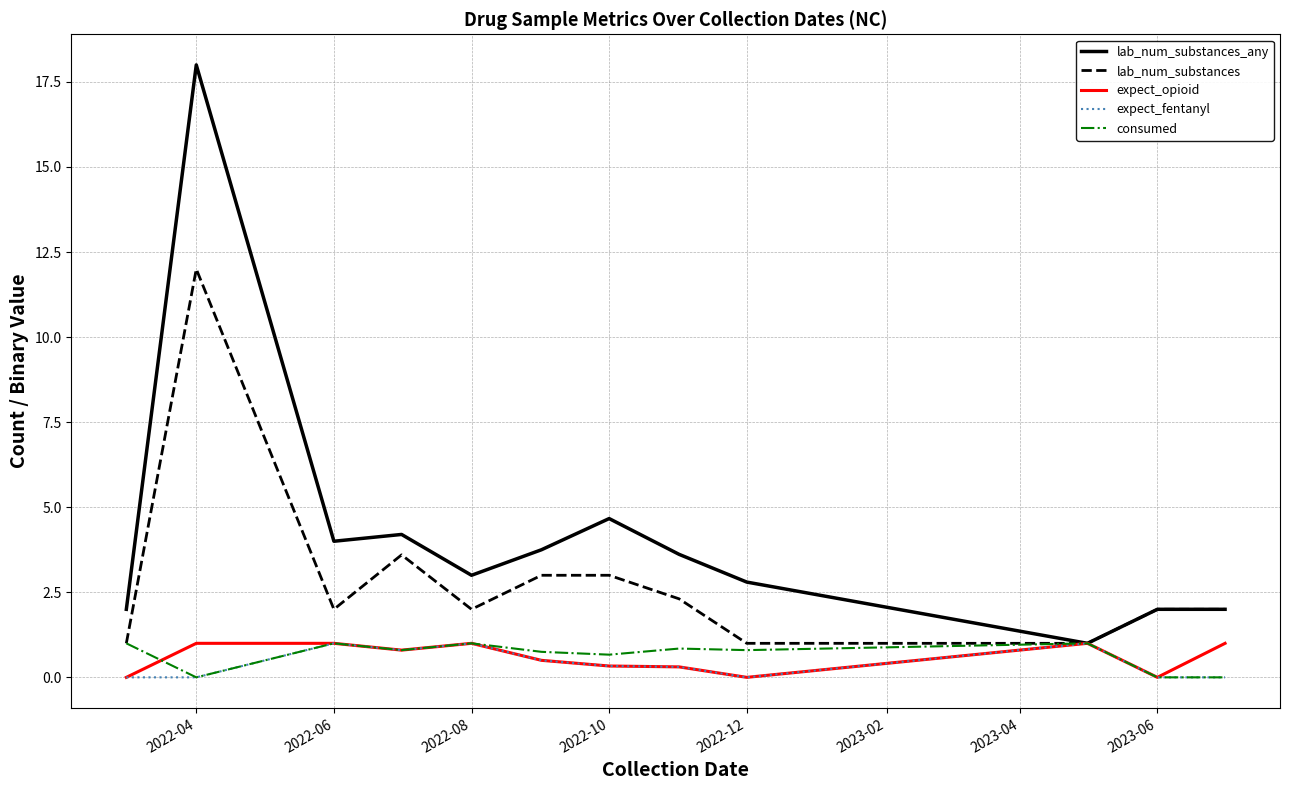

What is the average value of the expect_opioid series?

0.6